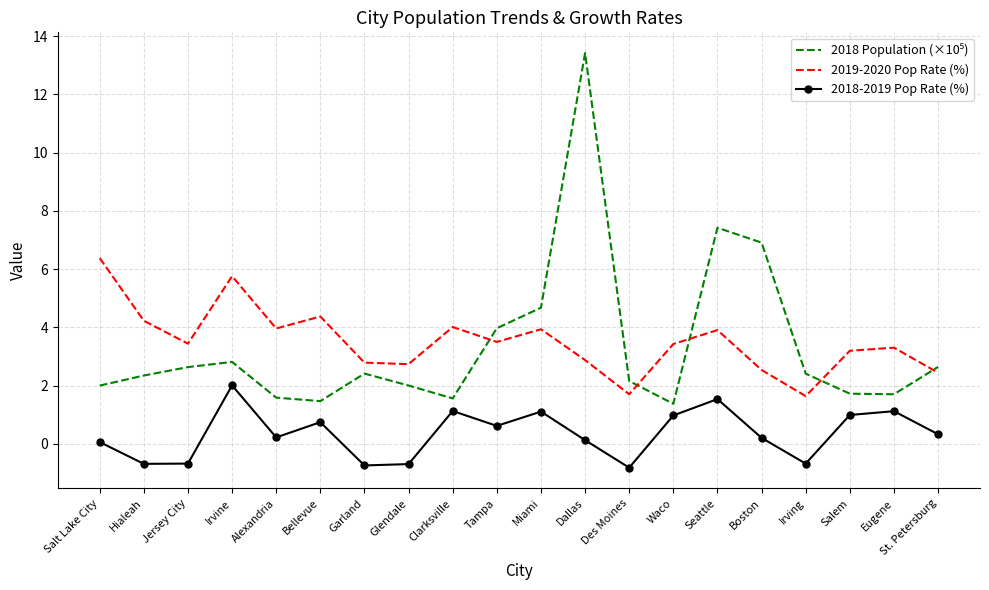

What is the spread (max minus min) of values at Irvine?

3.7